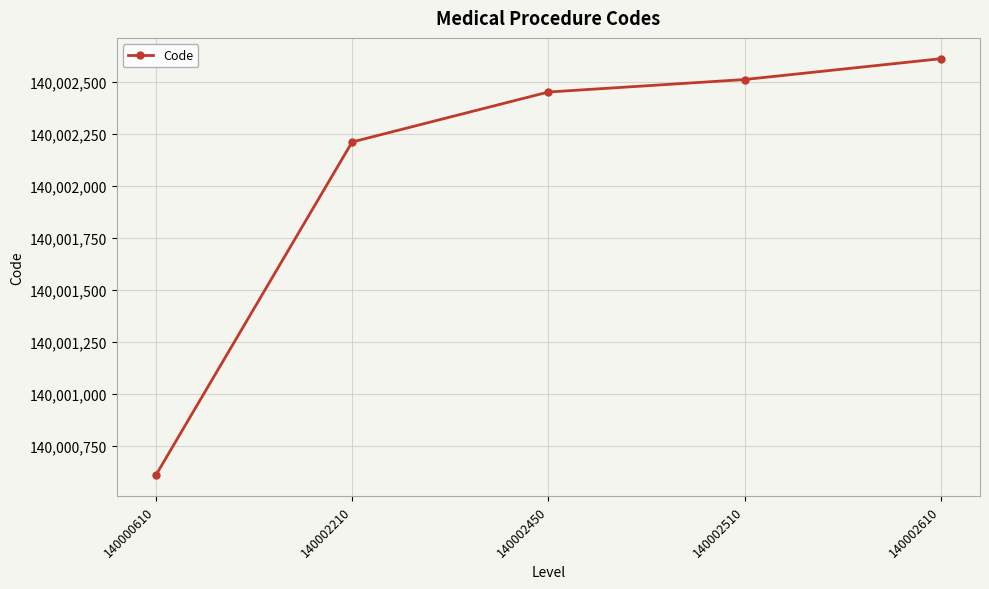

Reading left to right, what are all the values shown in this chart?

140000610	140002210	140002450	140002510	140002610